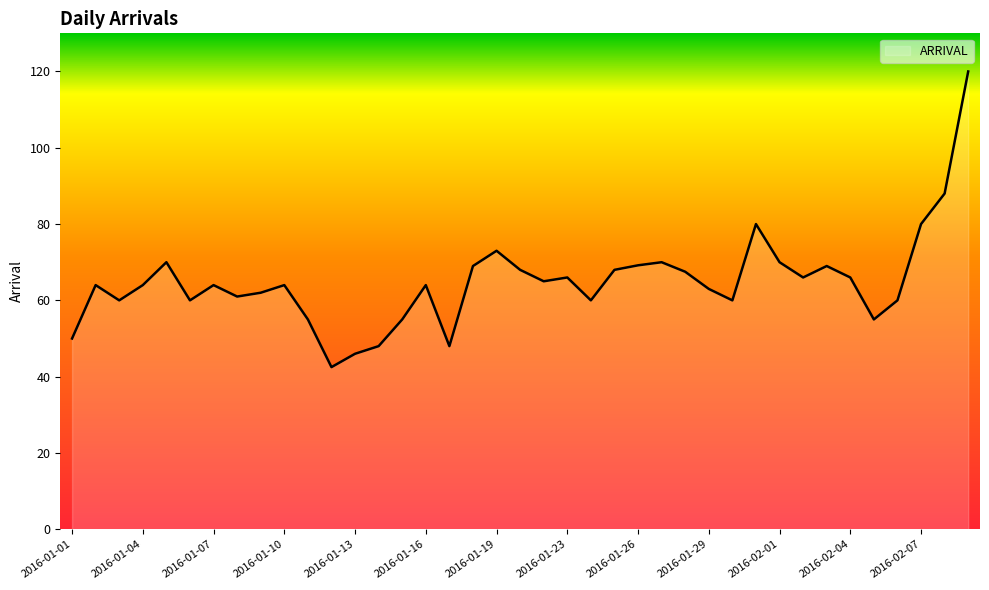

What is the difference between the maximum and minimum values?

77.5